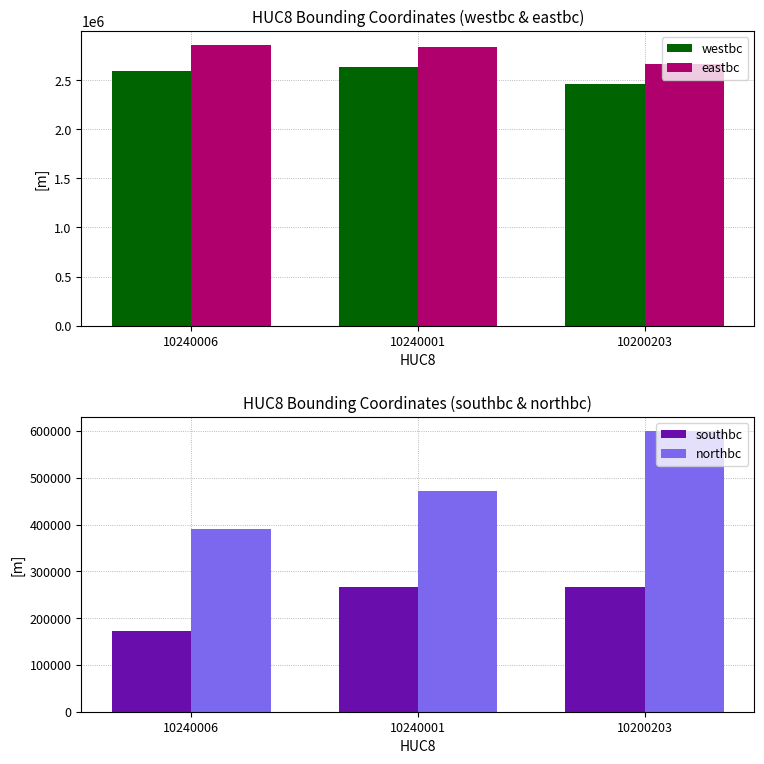

The value of southbc at 10240001 is 266503.5. True or false?

True